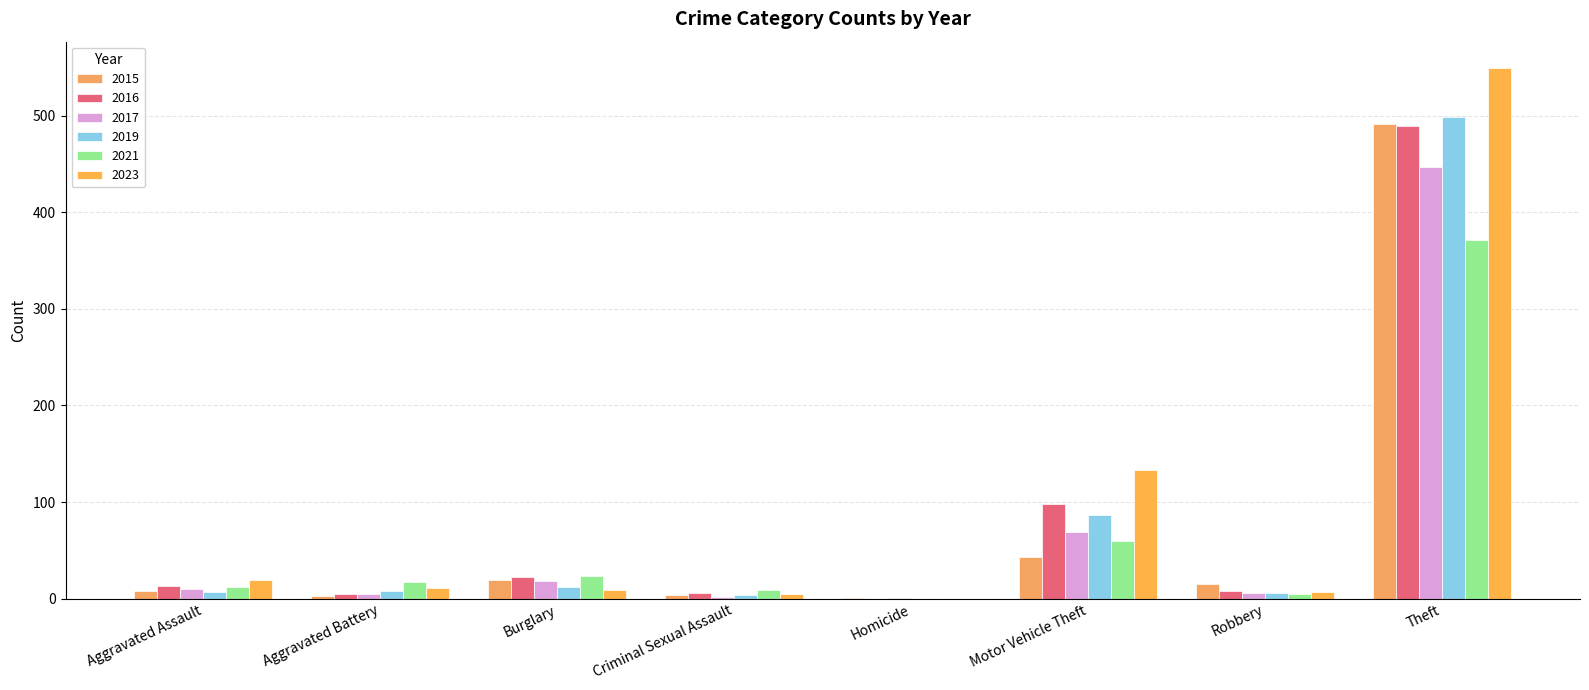

Which series has the largest total across all categories?

2023